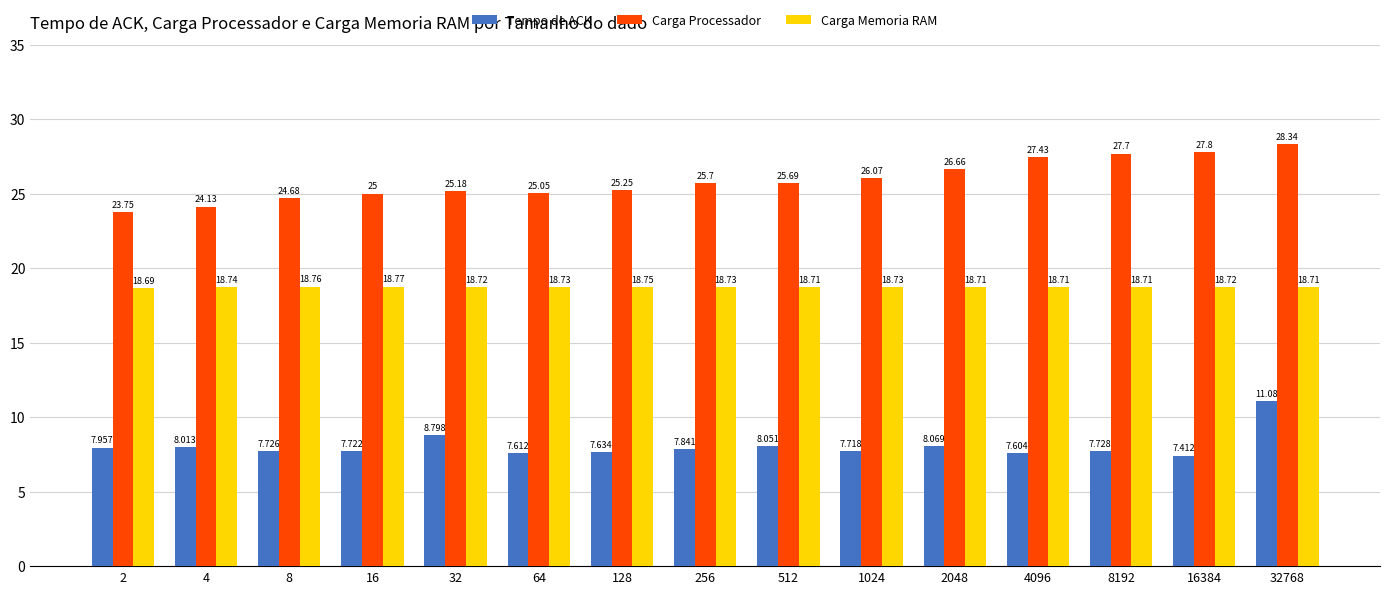

What is the maximum value for Carga Processador?

28.3